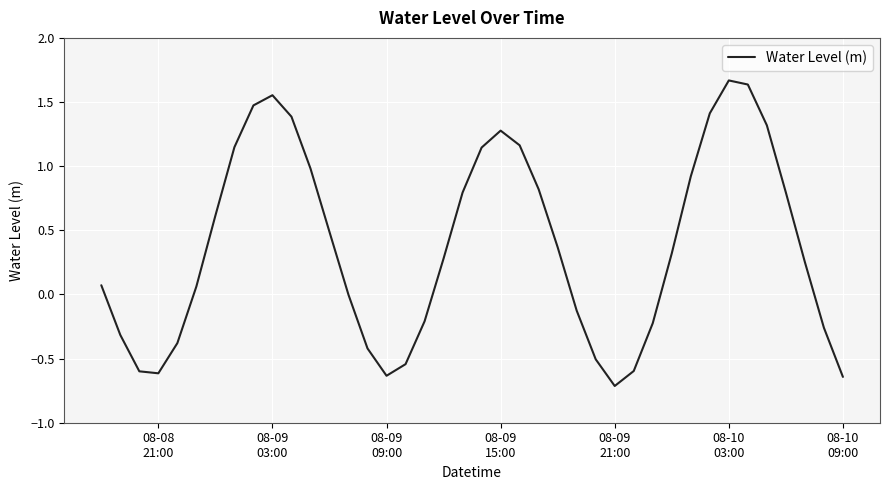

What is the smallest value displayed?

-0.7